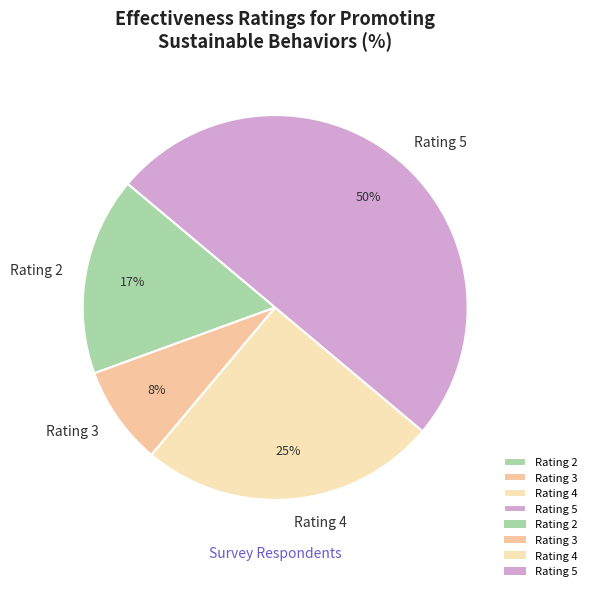

How many segments does this pie chart have?

4